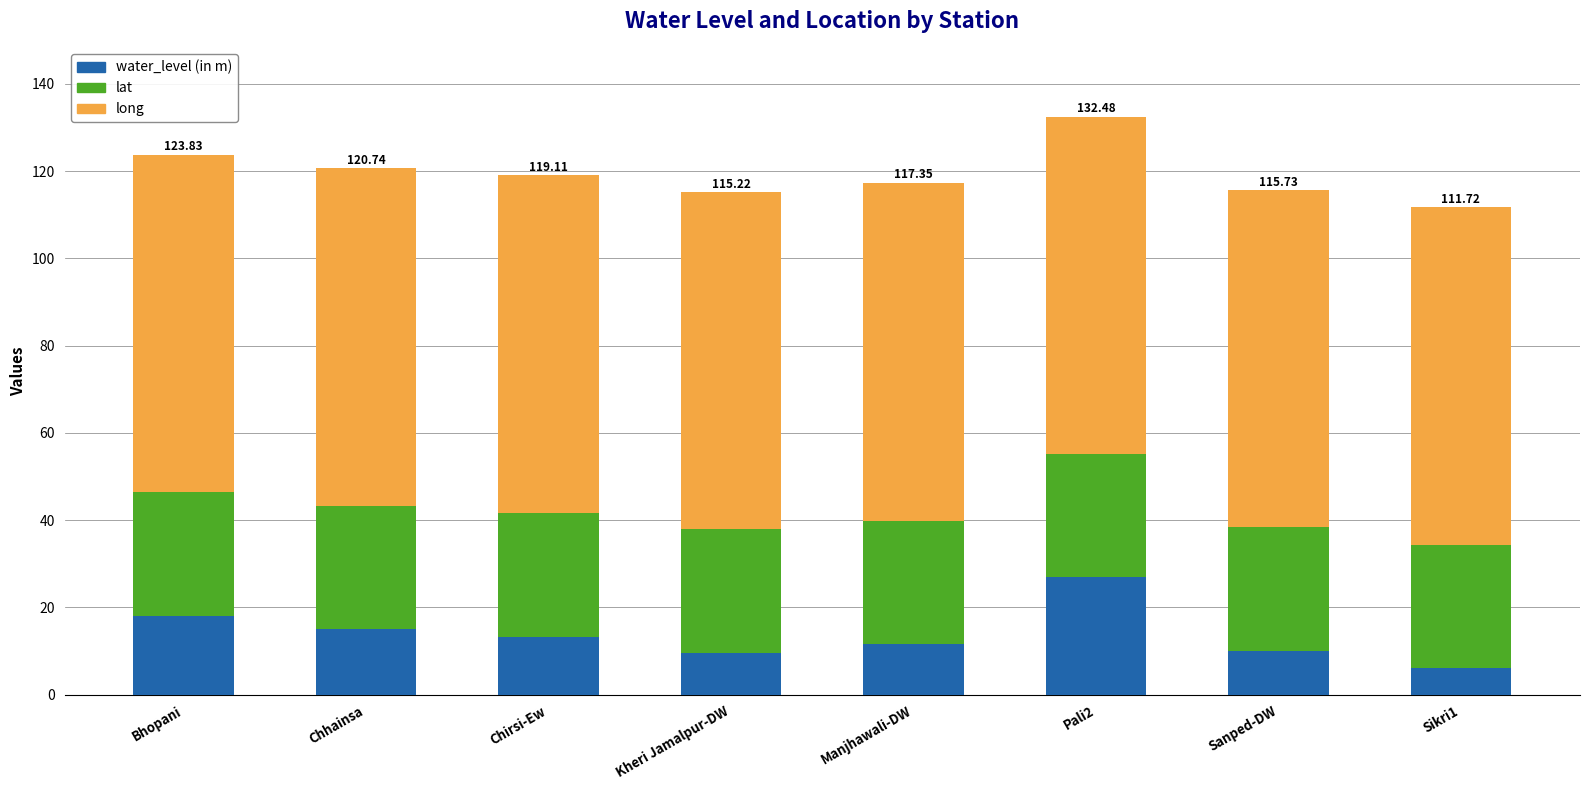

What is the total value across all series at Manjhawali-DW?

117.3